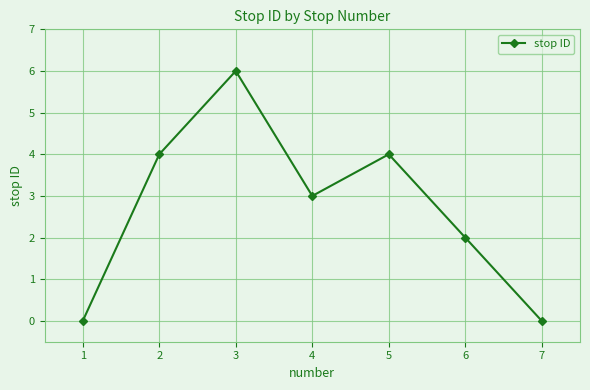

How many interior local peaks (higher than both neighbors) does the data have?

2